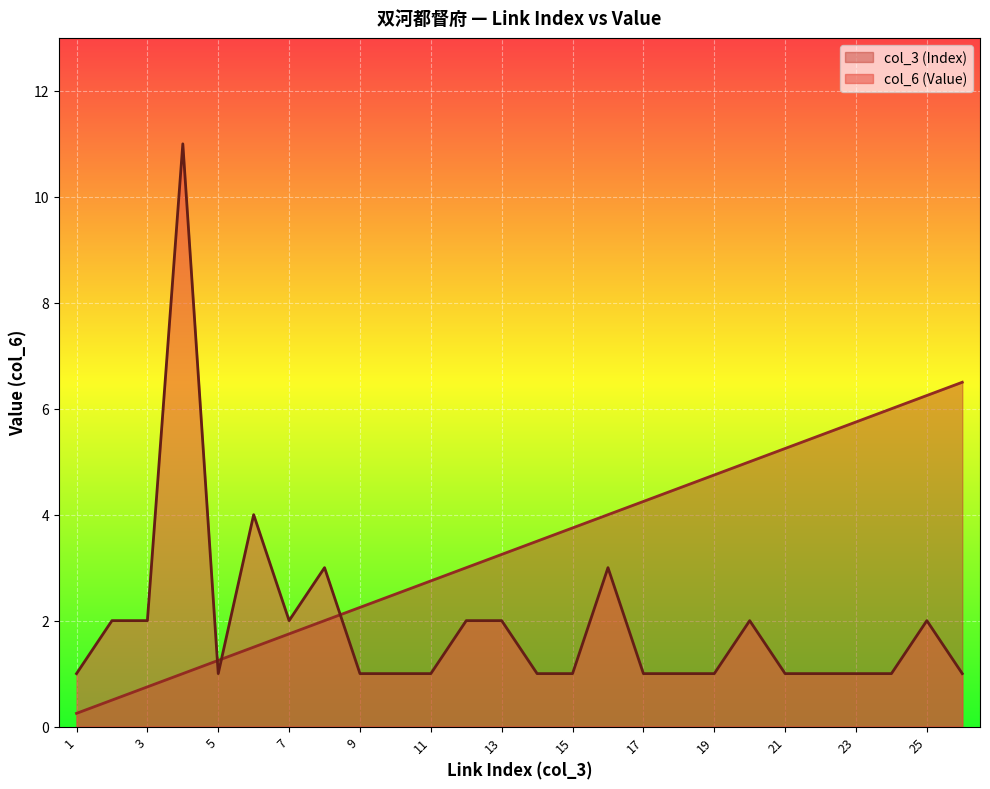

True or false: col_6 (Value) has a value of 1.0 at 5.

True